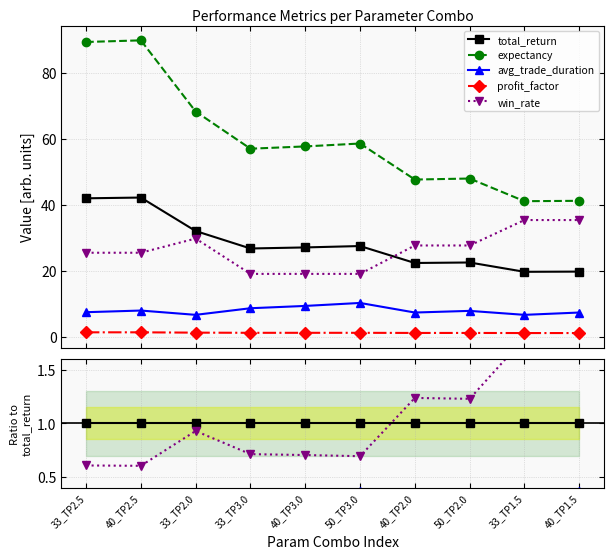

Which series changed the most between 33_TP2.0 and 50_TP3.0?

win_rate